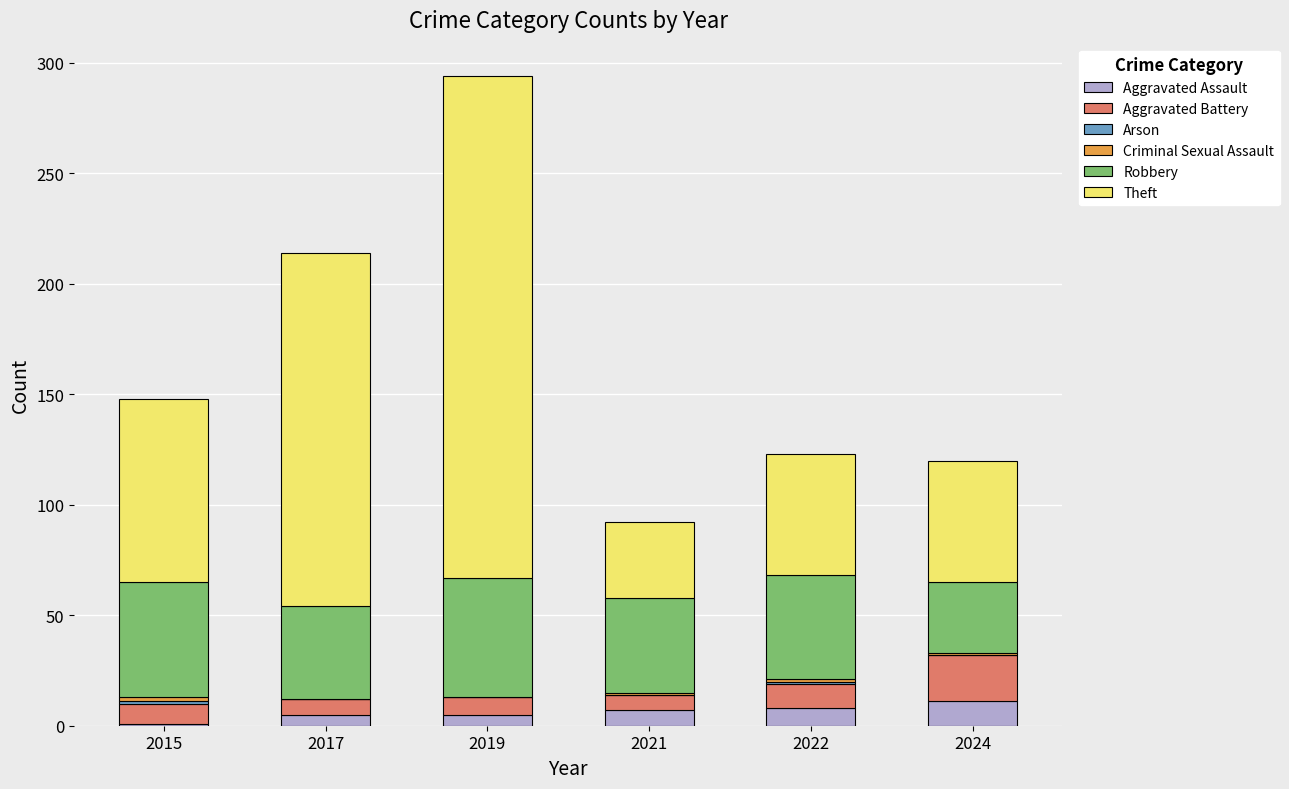

Does the chart contain stacked bars?

Yes